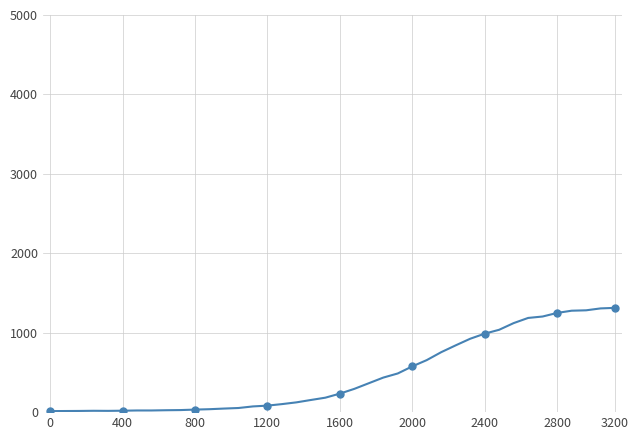

Between 16 and 17, which is larger?

17